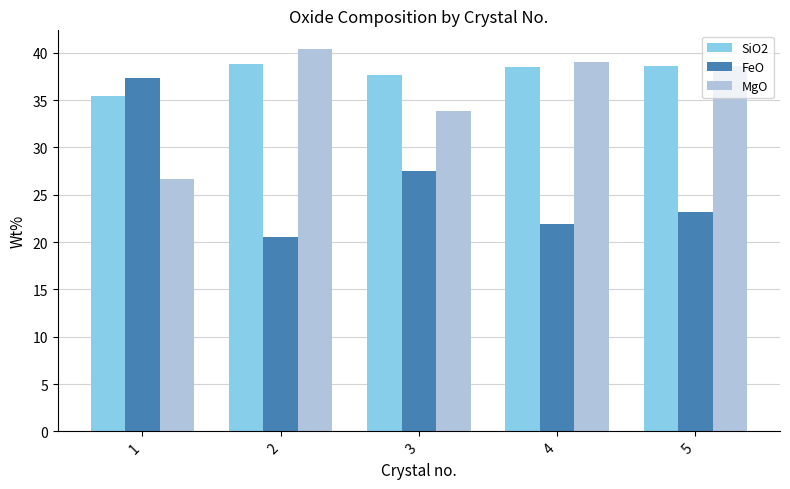

How many bars are there in each group?

3